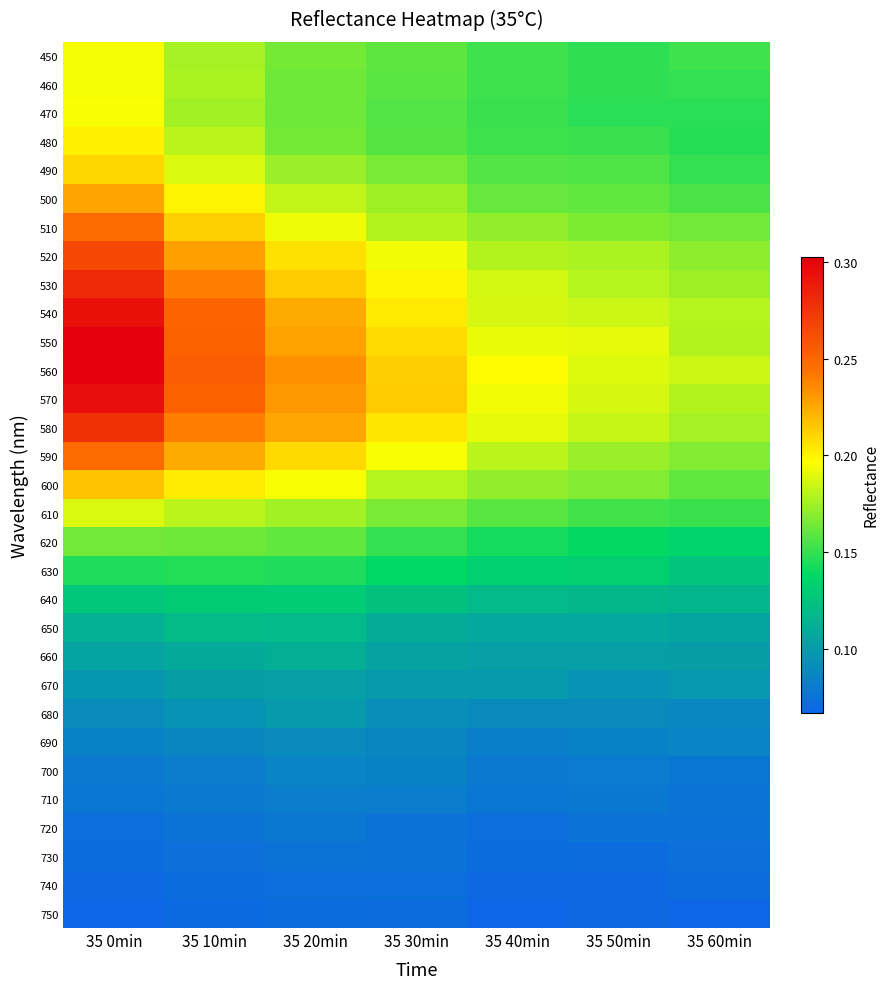

Reading right to left, extract all data points from this chart.

450: 35 60min=0.2	35 50min=0.1	35 40min=0.2	35 30min=0.2	35 20min=0.2	35 10min=0.2	35 0min=0.2
460: 35 60min=0.1	35 50min=0.1	35 40min=0.2	35 30min=0.2	35 20min=0.2	35 10min=0.2	35 0min=0.2
470: 35 60min=0.1	35 50min=0.1	35 40min=0.2	35 30min=0.2	35 20min=0.2	35 10min=0.2	35 0min=0.2
480: 35 60min=0.1	35 50min=0.2	35 40min=0.2	35 30min=0.2	35 20min=0.2	35 10min=0.2	35 0min=0.2
490: 35 60min=0.2	35 50min=0.2	35 40min=0.2	35 30min=0.2	35 20min=0.2	35 10min=0.2	35 0min=0.2
500: 35 60min=0.2	35 50min=0.2	35 40min=0.2	35 30min=0.2	35 20min=0.2	35 10min=0.2	35 0min=0.2
510: 35 60min=0.2	35 50min=0.2	35 40min=0.2	35 30min=0.2	35 20min=0.2	35 10min=0.2	35 0min=0.2
520: 35 60min=0.2	35 50min=0.2	35 40min=0.2	35 30min=0.2	35 20min=0.2	35 10min=0.2	35 0min=0.3
530: 35 60min=0.2	35 50min=0.2	35 40min=0.2	35 30min=0.2	35 20min=0.2	35 10min=0.2	35 0min=0.3
540: 35 60min=0.2	35 50min=0.2	35 40min=0.2	35 30min=0.2	35 20min=0.2	35 10min=0.3	35 0min=0.3
550: 35 60min=0.2	35 50min=0.2	35 40min=0.2	35 30min=0.2	35 20min=0.2	35 10min=0.3	35 0min=0.3
560: 35 60min=0.2	35 50min=0.2	35 40min=0.2	35 30min=0.2	35 20min=0.2	35 10min=0.3	35 0min=0.3
570: 35 60min=0.2	35 50min=0.2	35 40min=0.2	35 30min=0.2	35 20min=0.2	35 10min=0.3	35 0min=0.3
580: 35 60min=0.2	35 50min=0.2	35 40min=0.2	35 30min=0.2	35 20min=0.2	35 10min=0.2	35 0min=0.3
590: 35 60min=0.2	35 50min=0.2	35 40min=0.2	35 30min=0.2	35 20min=0.2	35 10min=0.2	35 0min=0.2
600: 35 60min=0.2	35 50min=0.2	35 40min=0.2	35 30min=0.2	35 20min=0.2	35 10min=0.2	35 0min=0.2
610: 35 60min=0.2	35 50min=0.2	35 40min=0.2	35 30min=0.2	35 20min=0.2	35 10min=0.2	35 0min=0.2
620: 35 60min=0.1	35 50min=0.1	35 40min=0.1	35 30min=0.2	35 20min=0.2	35 10min=0.2	35 0min=0.2
630: 35 60min=0.1	35 50min=0.1	35 40min=0.1	35 30min=0.1	35 20min=0.1	35 10min=0.1	35 0min=0.1
640: 35 60min=0.1	35 50min=0.1	35 40min=0.1	35 30min=0.1	35 20min=0.1	35 10min=0.1	35 0min=0.1
650: 35 60min=0.1	35 50min=0.1	35 40min=0.1	35 30min=0.1	35 20min=0.1	35 10min=0.1	35 0min=0.1
660: 35 60min=0.1	35 50min=0.1	35 40min=0.1	35 30min=0.1	35 20min=0.1	35 10min=0.1	35 0min=0.1
670: 35 60min=0.1	35 50min=0.1	35 40min=0.1	35 30min=0.1	35 20min=0.1	35 10min=0.1	35 0min=0.1
680: 35 60min=0.1	35 50min=0.1	35 40min=0.1	35 30min=0.1	35 20min=0.1	35 10min=0.1	35 0min=0.1
690: 35 60min=0.1	35 50min=0.1	35 40min=0.1	35 30min=0.1	35 20min=0.1	35 10min=0.1	35 0min=0.1
700: 35 60min=0.1	35 50min=0.1	35 40min=0.1	35 30min=0.1	35 20min=0.1	35 10min=0.1	35 0min=0.1
710: 35 60min=0.1	35 50min=0.1	35 40min=0.1	35 30min=0.1	35 20min=0.1	35 10min=0.1	35 0min=0.1
720: 35 60min=0.1	35 50min=0.1	35 40min=0.1	35 30min=0.1	35 20min=0.1	35 10min=0.1	35 0min=0.1
730: 35 60min=0.1	35 50min=0.1	35 40min=0.1	35 30min=0.1	35 20min=0.1	35 10min=0.1	35 0min=0.1
740: 35 60min=0.1	35 50min=0.1	35 40min=0.1	35 30min=0.1	35 20min=0.1	35 10min=0.1	35 0min=0.1
750: 35 60min=0.1	35 50min=0.1	35 40min=0.1	35 30min=0.1	35 20min=0.1	35 10min=0.1	35 0min=0.1